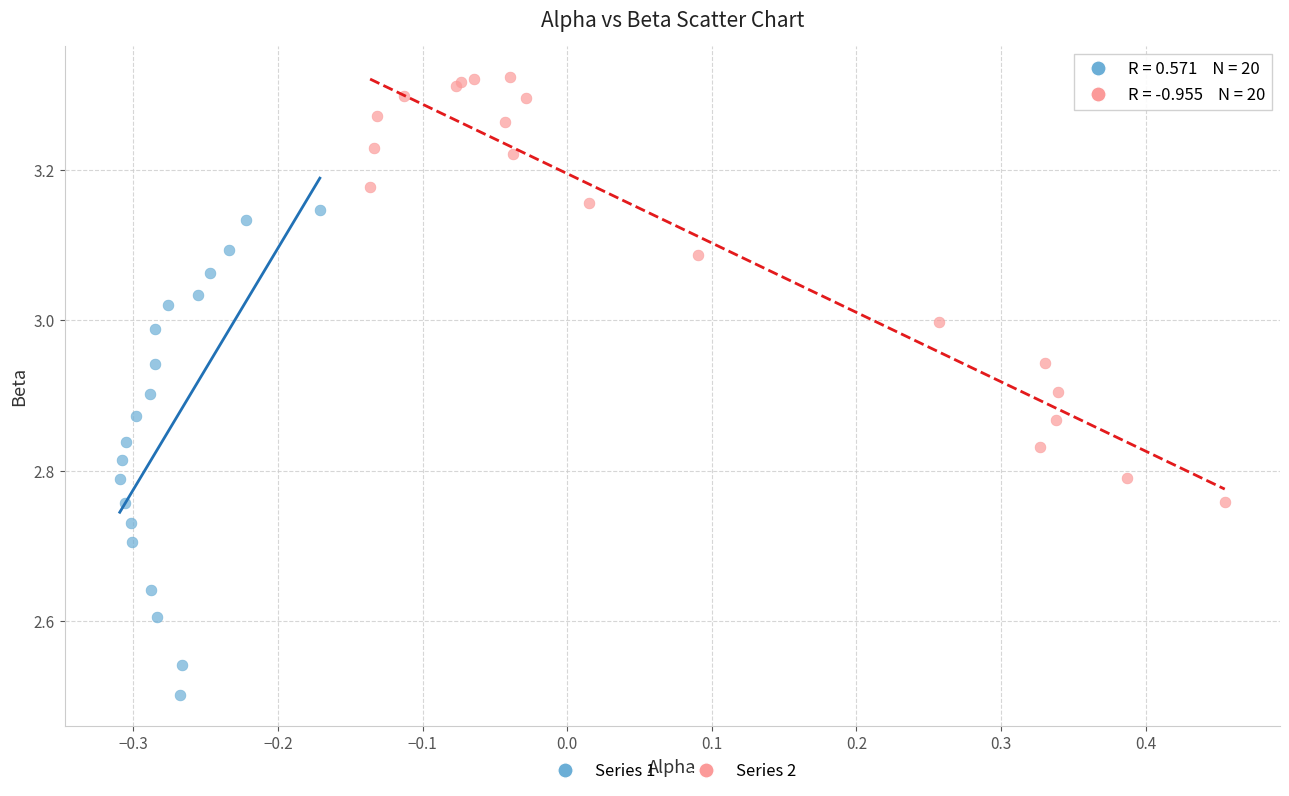

What are all the series names shown in the legend?

Series 1, Series 2